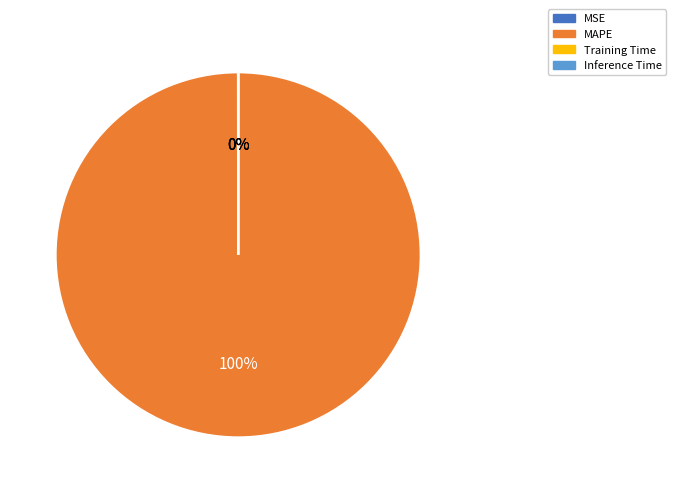

True or false: MAPE accounts for 100% of the total.

True